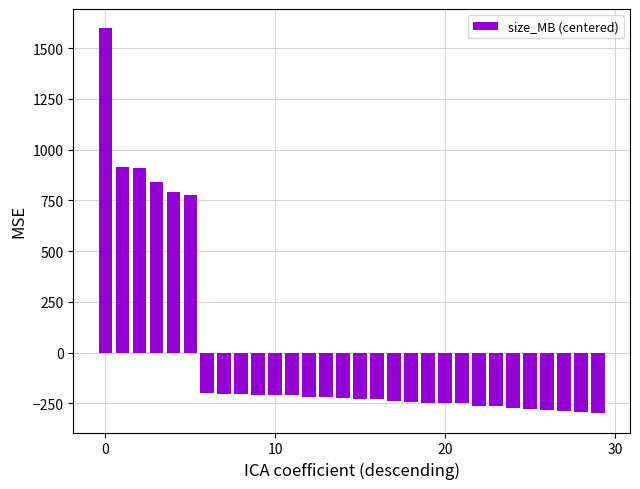

What is the minimum value shown in the chart?

-299.3